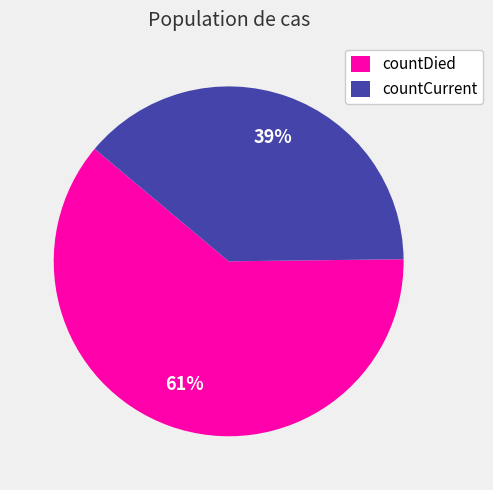

Which slice is the largest?

countDied